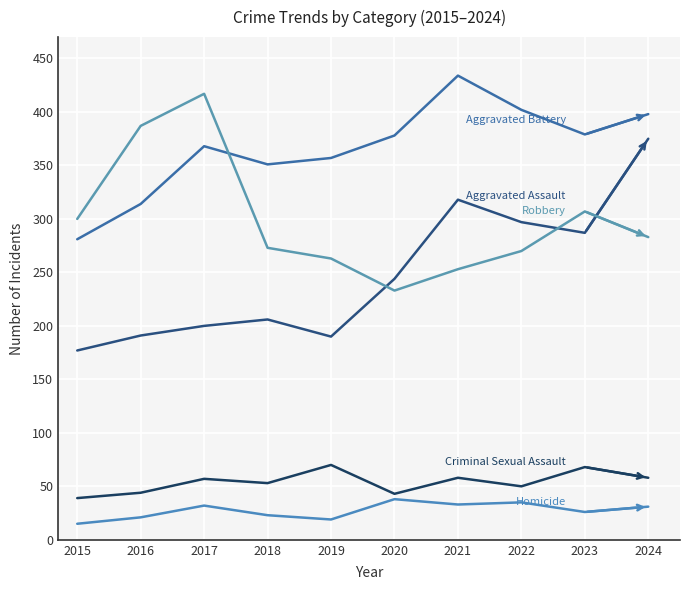

Is it true that Aggravated Assault equals 206 at 2018?

True